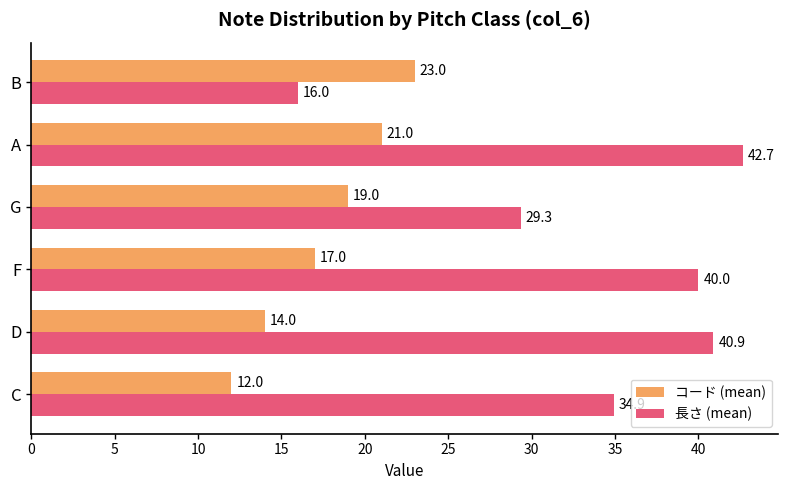

Which series has the widest spread of values?

長さ (mean)